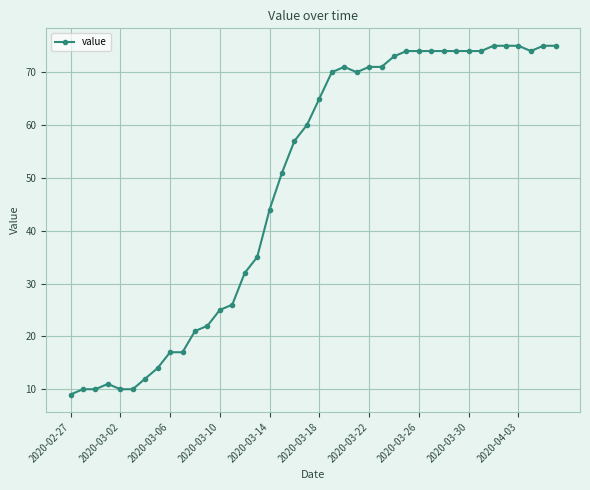

What is the maximum value shown in the chart?

75